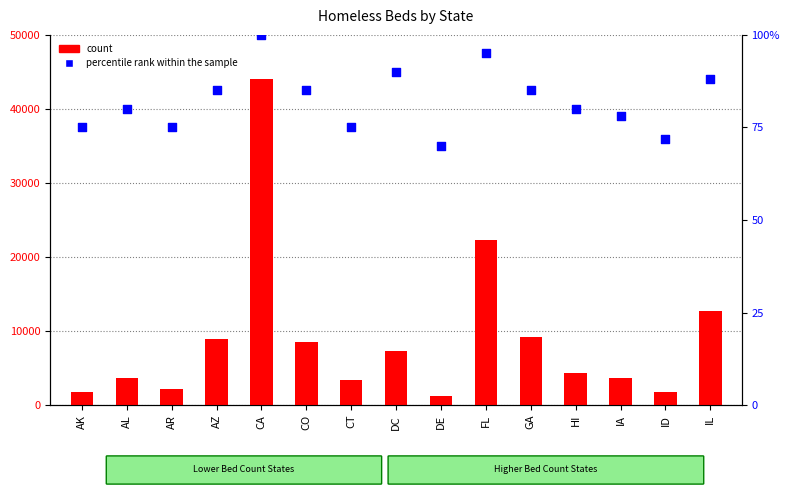

Which series has the largest total across all categories?

count